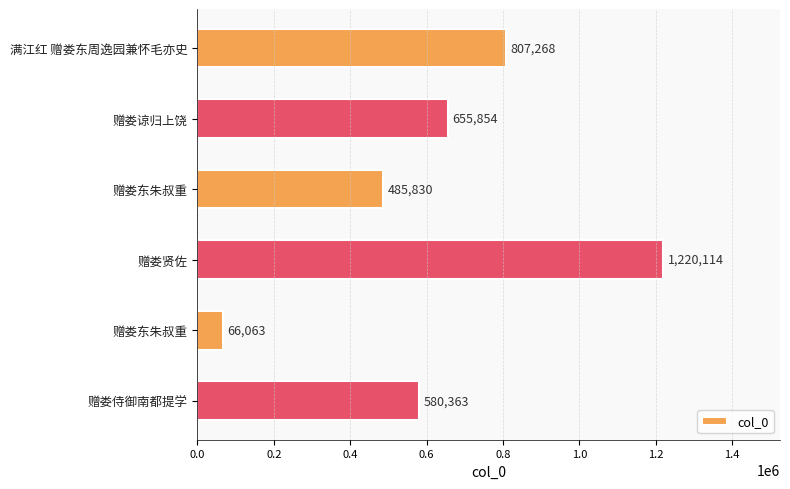

How many bars are there in total?

6